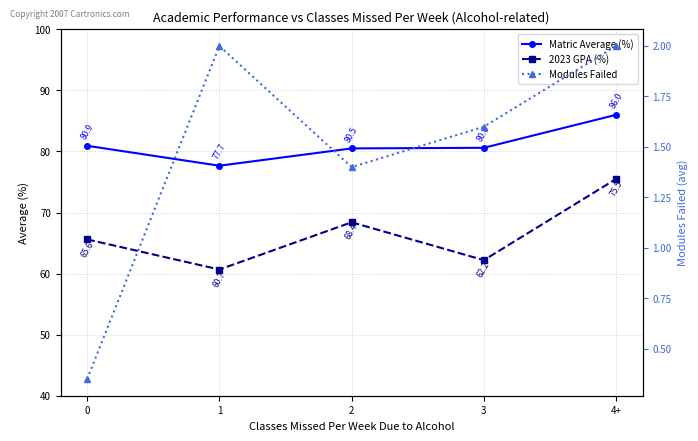

How many data points in Modules Failed are above 1?

4